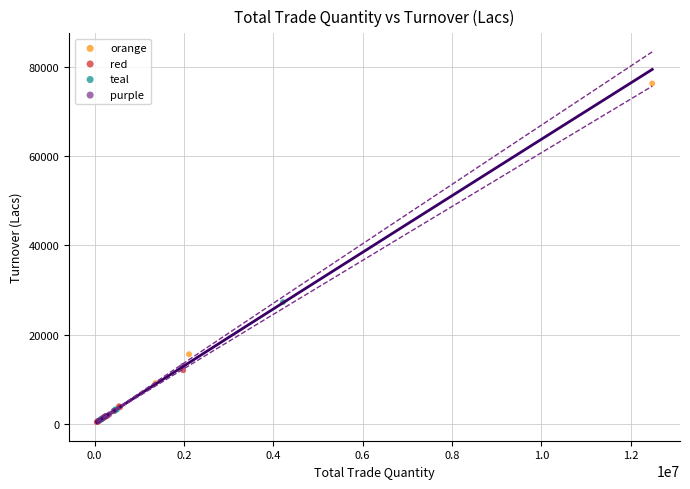

Which series reaches the maximum Y coordinate?

orange